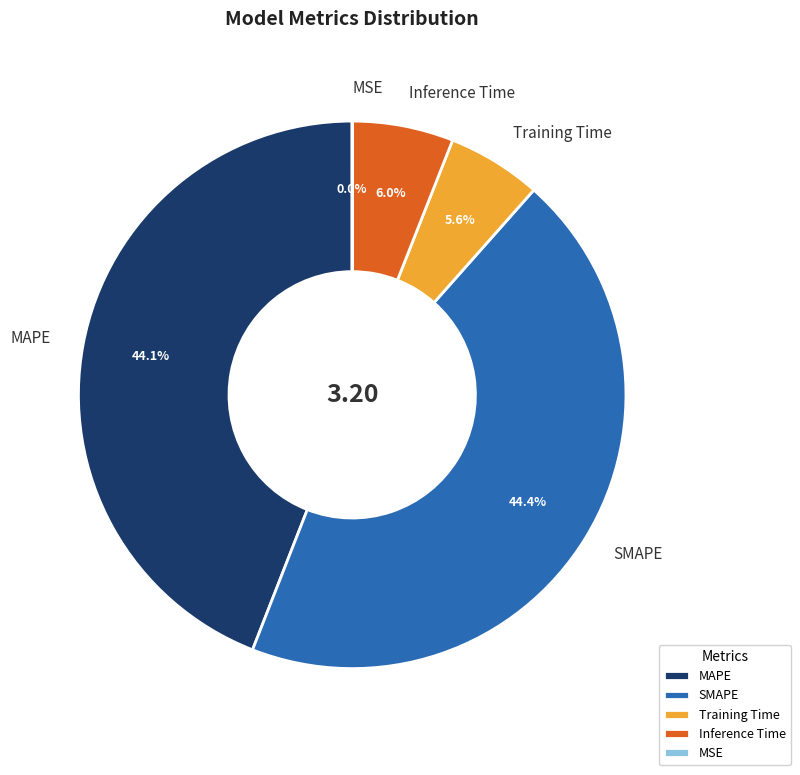

To the nearest percent, what is the difference between the largest and smallest slice percentages?

44%